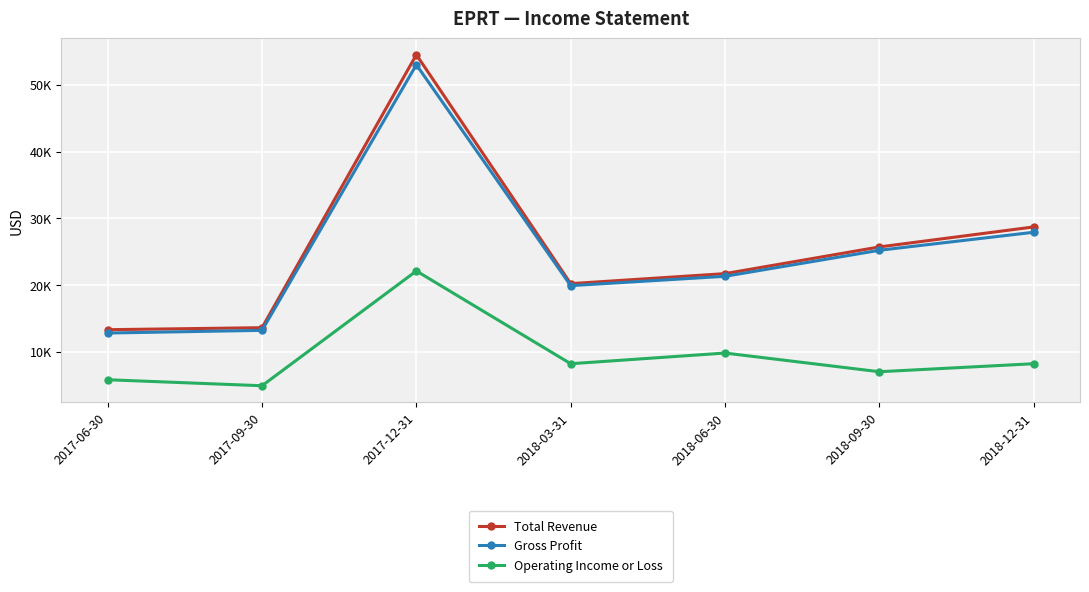

Is the value of Operating Income or Loss at 2018-06-30 greater than the value of Gross Profit at 2018-09-30?

No